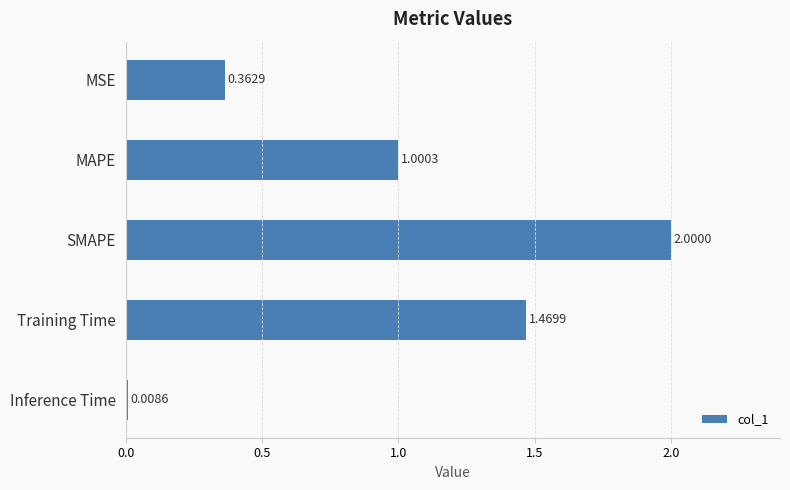

At which category does the chart reach its peak across all series?

SMAPE